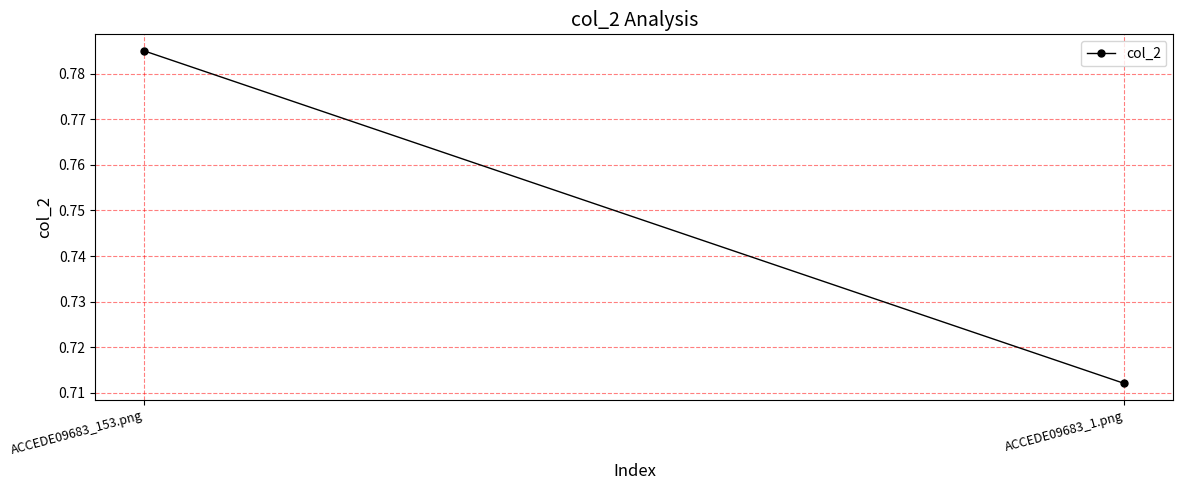

How many lines are shown in the chart?

1